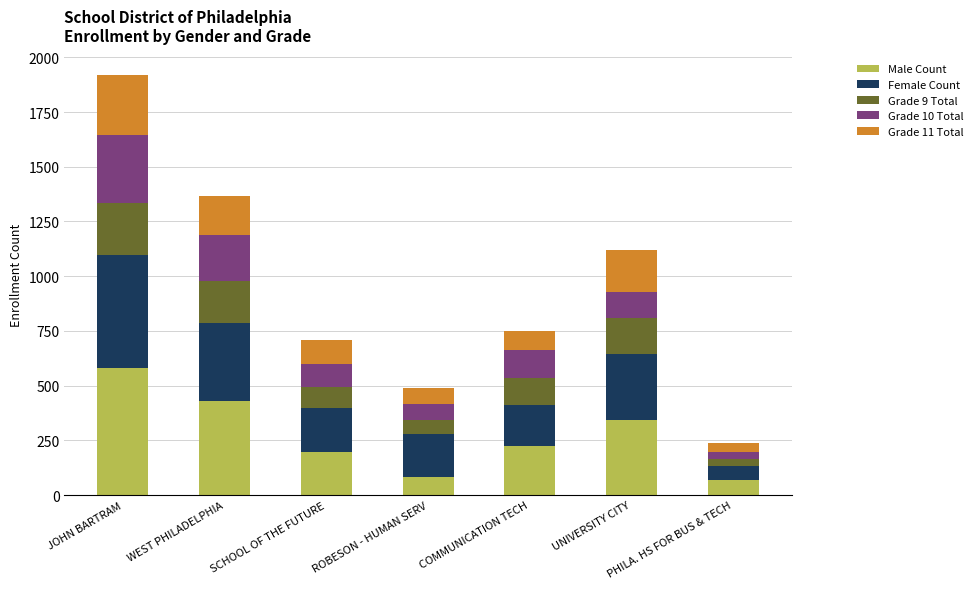

What is the lowest value of the Male Count series?

67